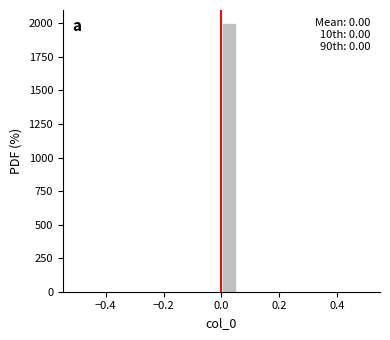

Read against the x-axis, roughly where is the centre of the tallest bar?

0.02